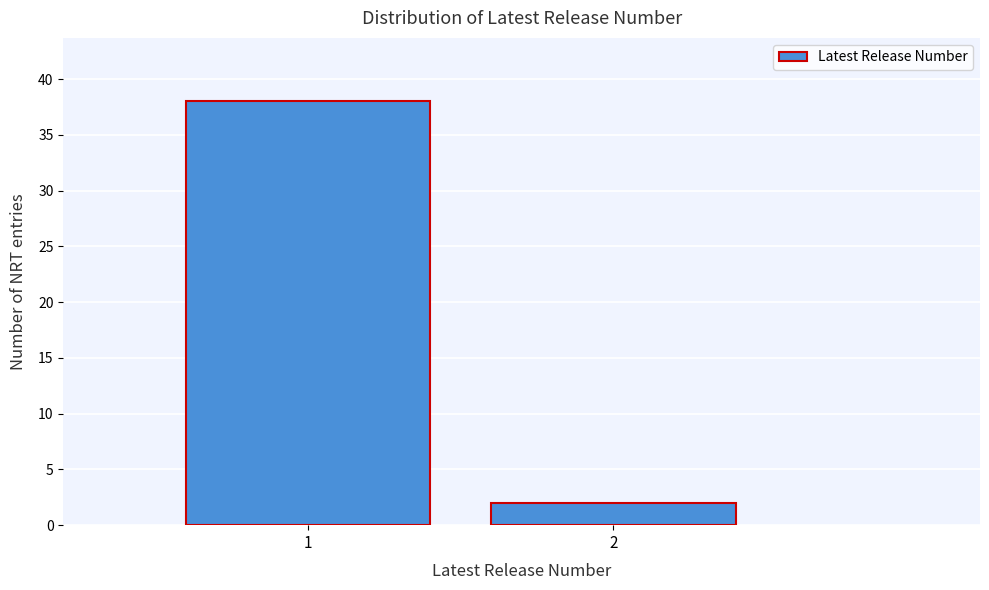

Reading right to left, transcribe all the data shown in this chart.

2	38